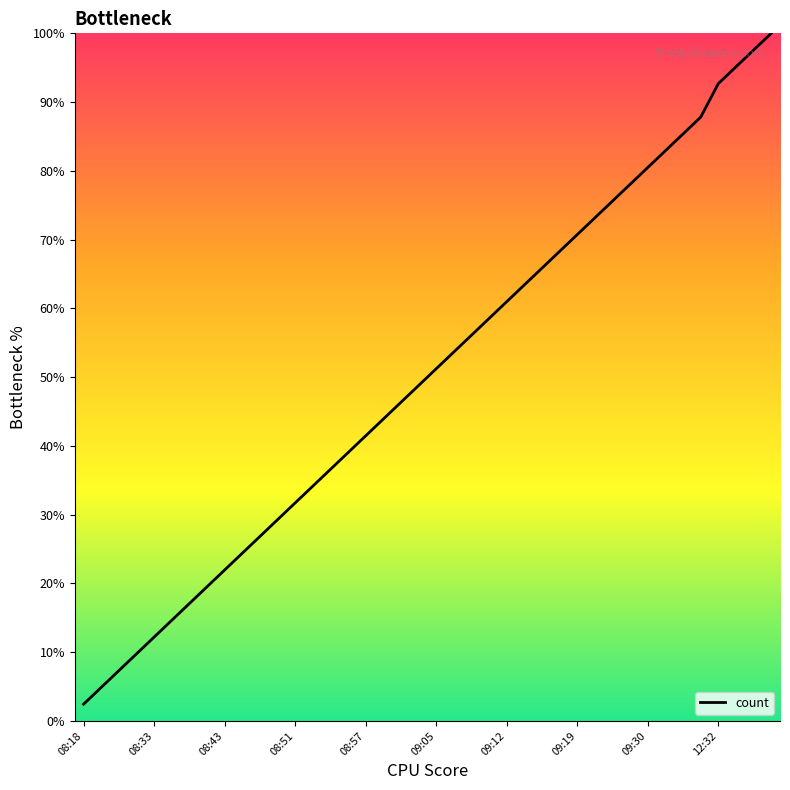

How many categories are shown in the chart?

40